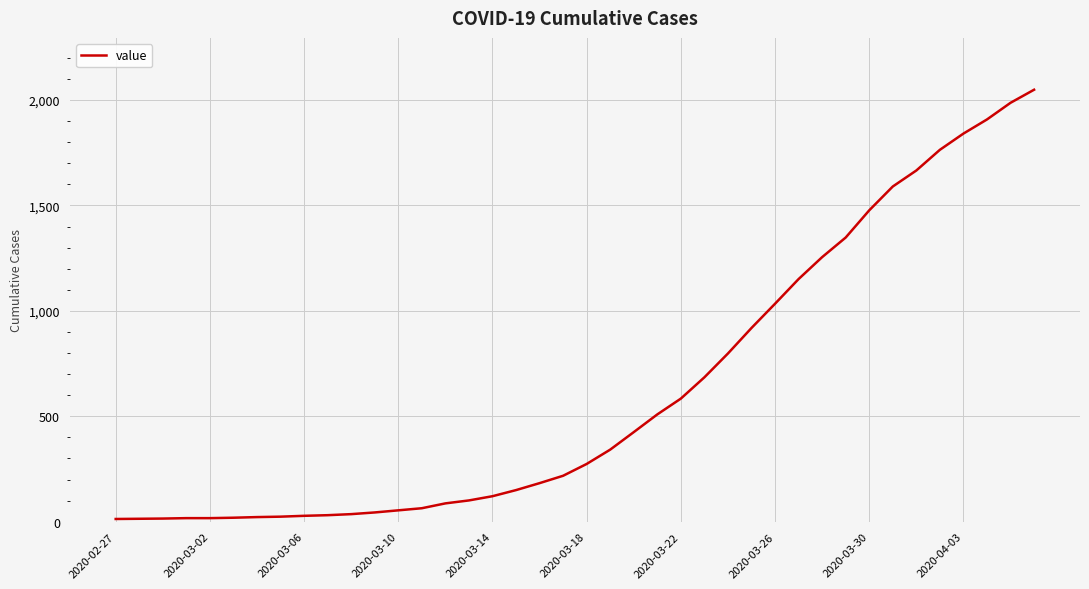

What is the maximum value shown in the chart?

2049